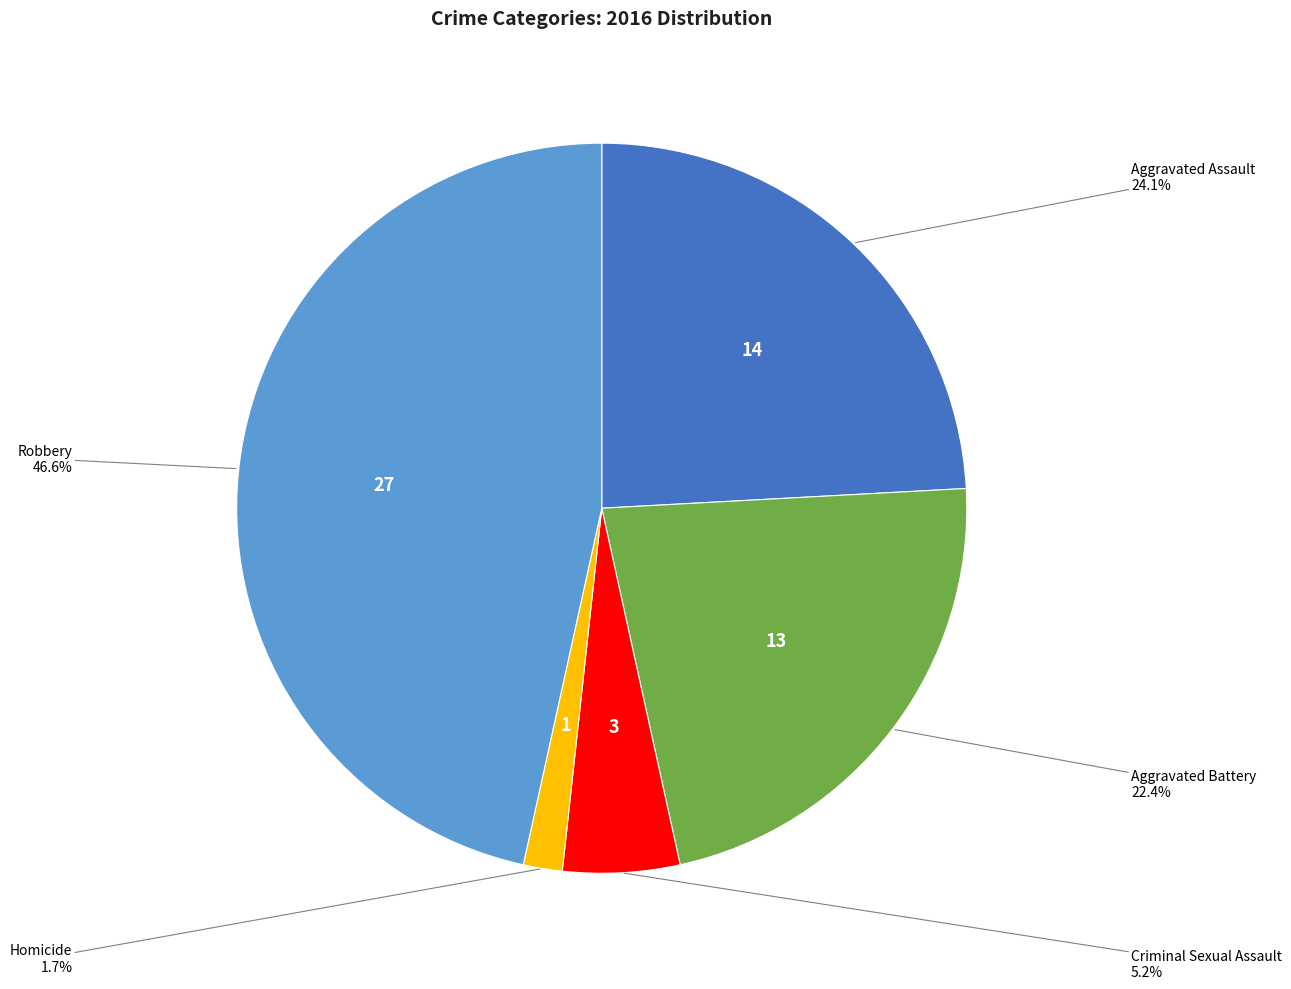

Is there any slice that represents more than half of the pie?

No